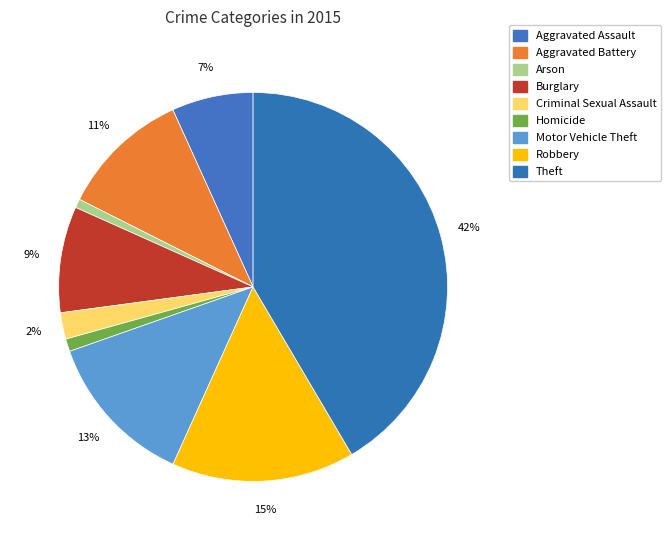

To the nearest percent, what is the difference between the Burglary and Robbery slice percentages?

6%